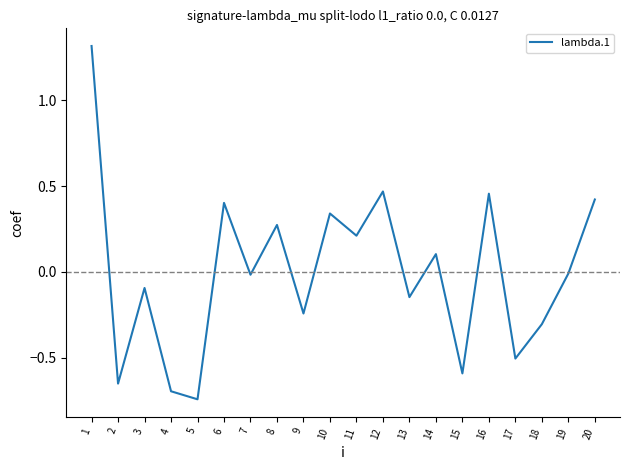

How many negative values are there?

11